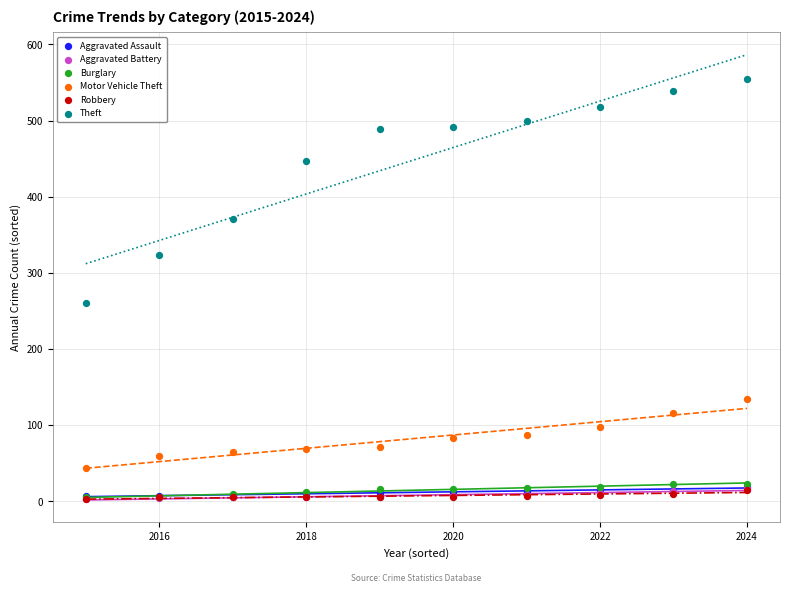

What are all the series names shown in the legend?

Aggravated Assault, Aggravated Battery, Burglary, Motor Vehicle Theft, Robbery, Theft